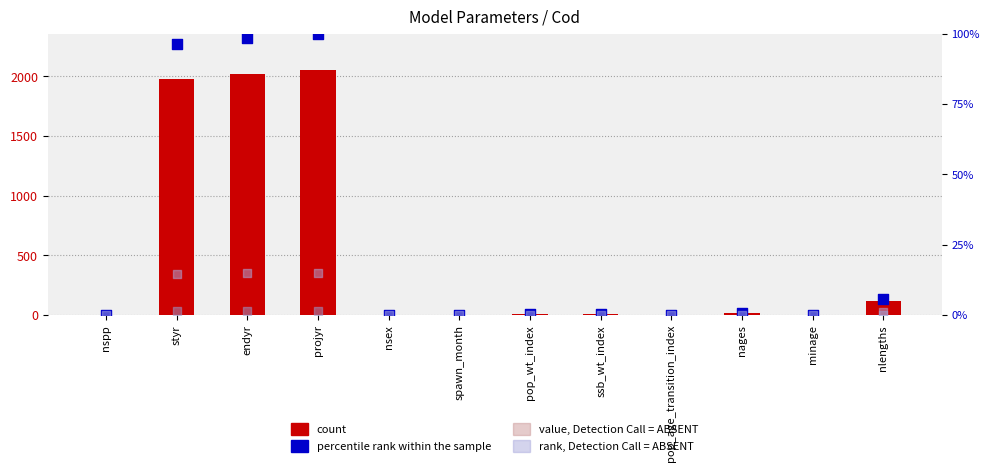

Which series reaches the maximum Y coordinate?

count